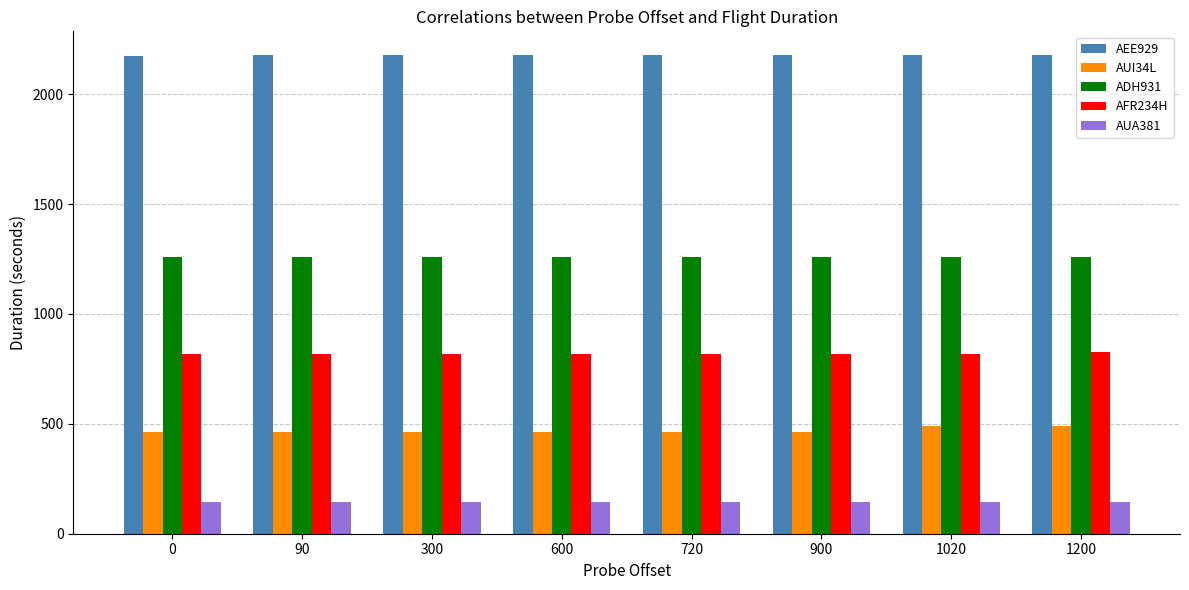

What is the sum of all ADH931 values?

10082.7